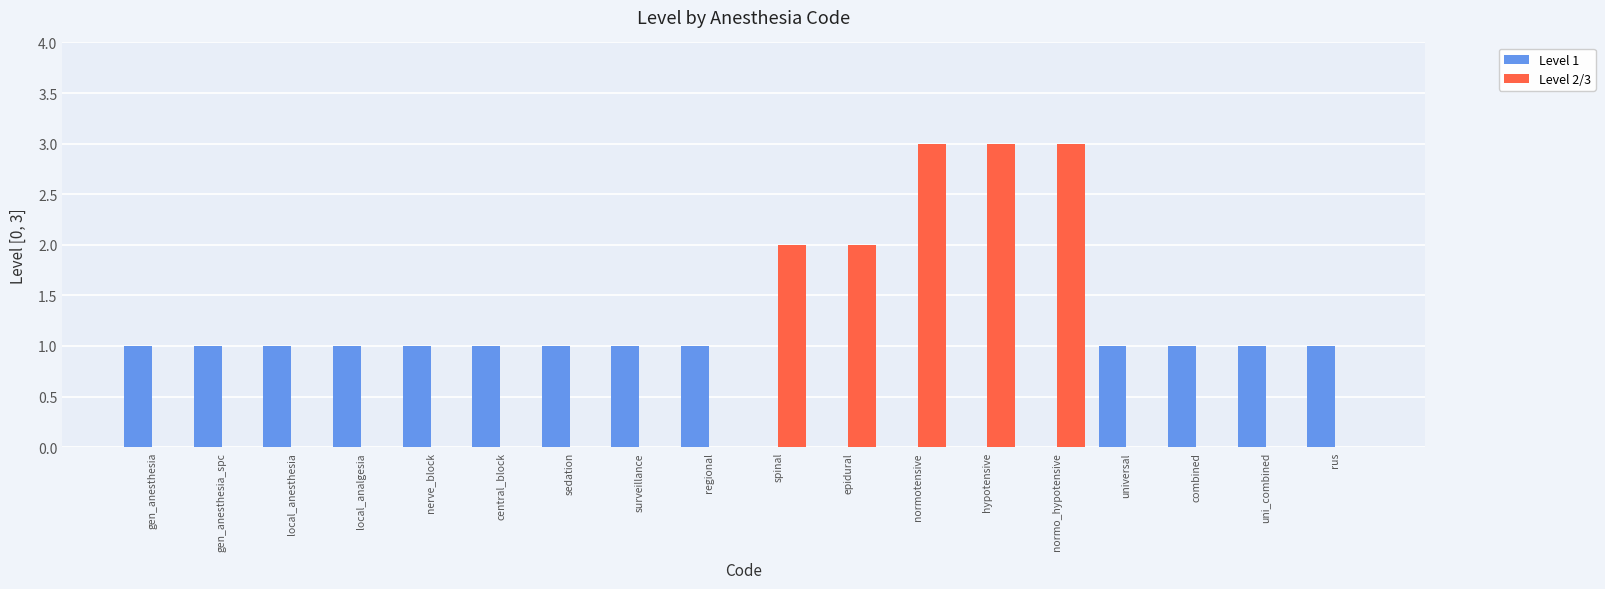

The value of Level 1 at uni_combined is 1. True or false?

True